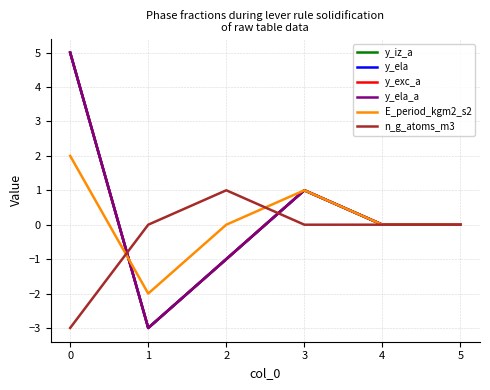

Where does the E_period_kgm2_s2 series first go above 0?

0